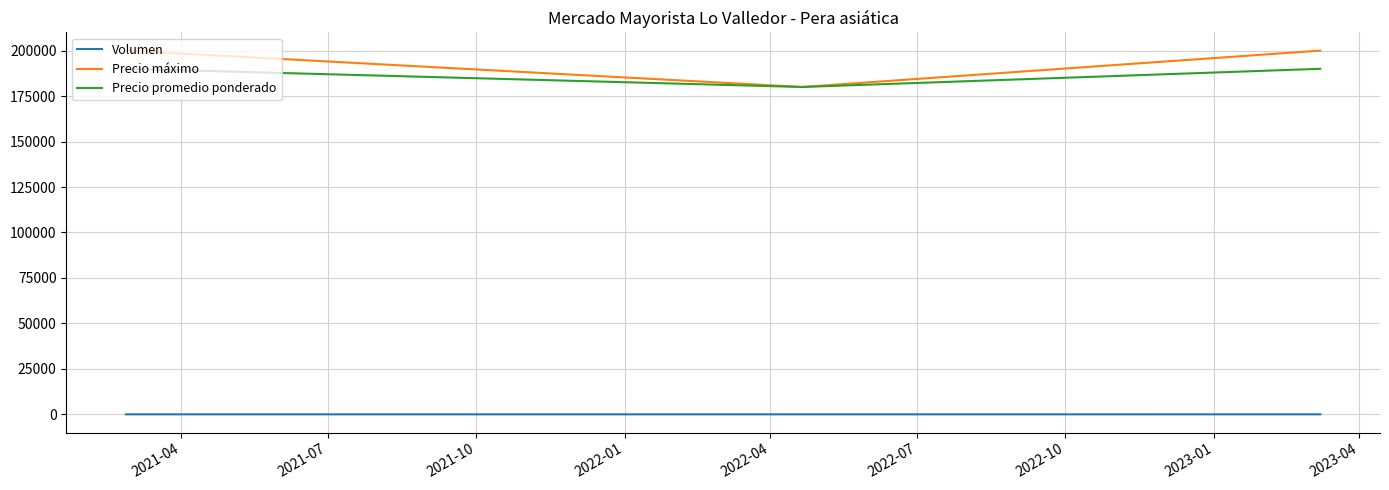

Rank the series by their maximum value, from lowest to highest.

Volumen, Precio promedio ponderado, Precio máximo